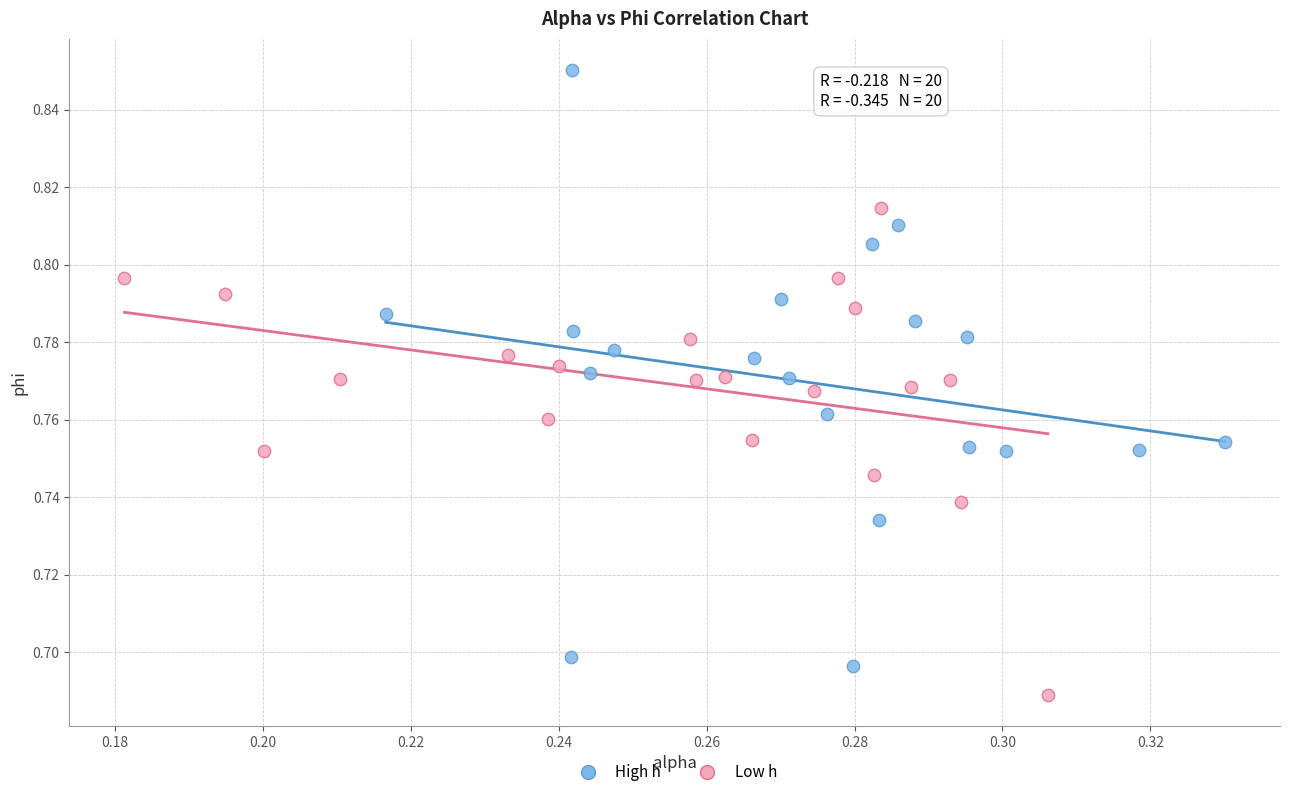

Which series reaches the maximum Y coordinate?

High h